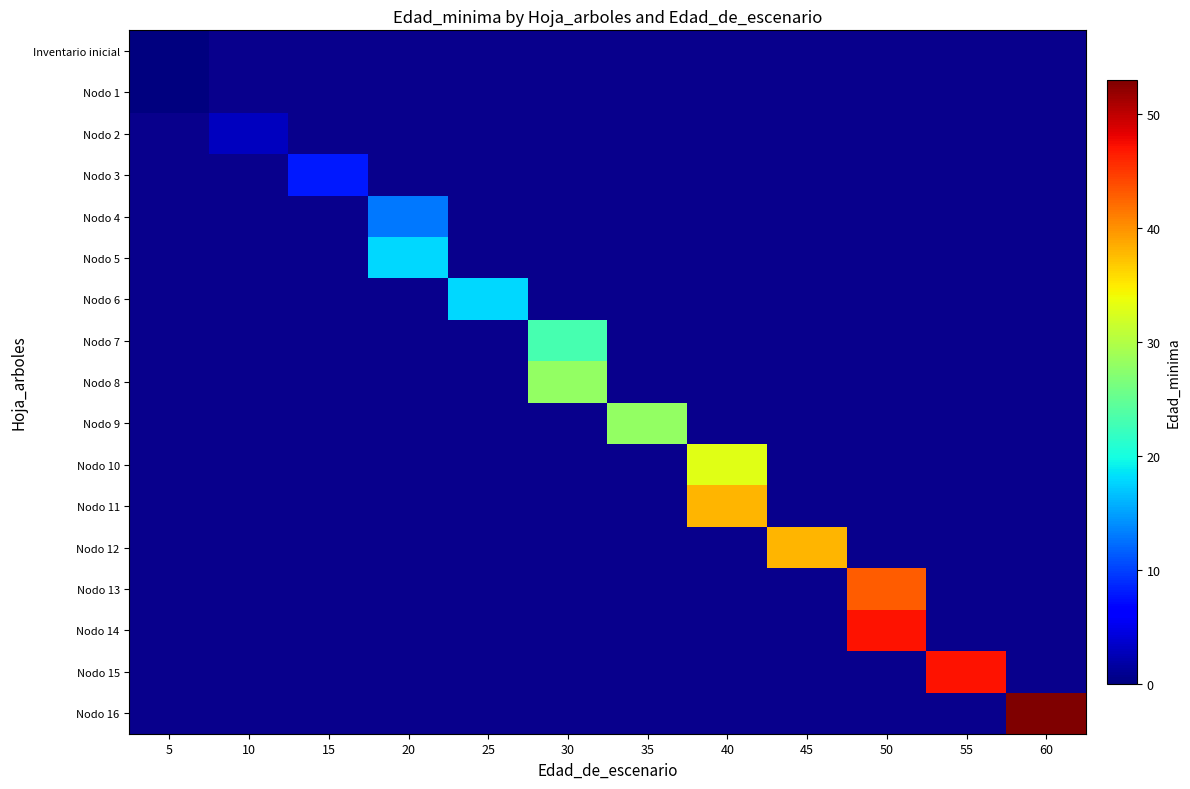

What is the greatest value displayed?

53.0